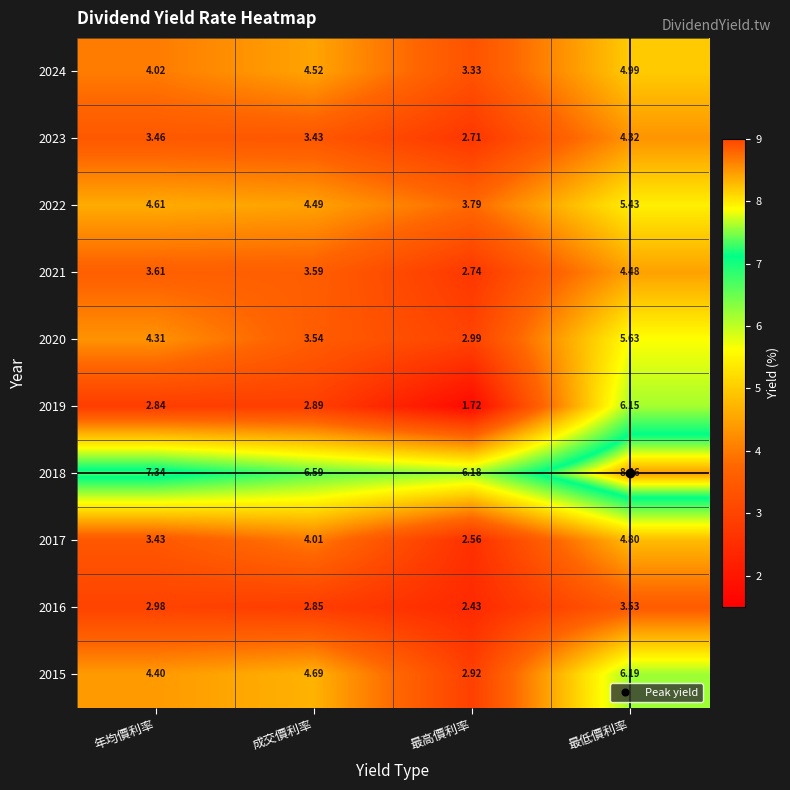

At which category does the chart reach its minimum across all series?

最高價利率